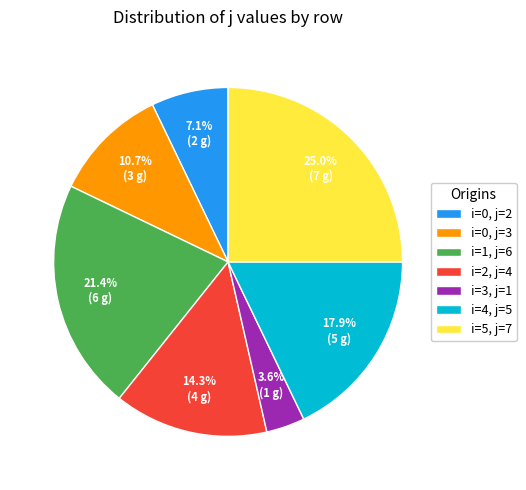

Is there any slice that represents more than half of the pie?

No